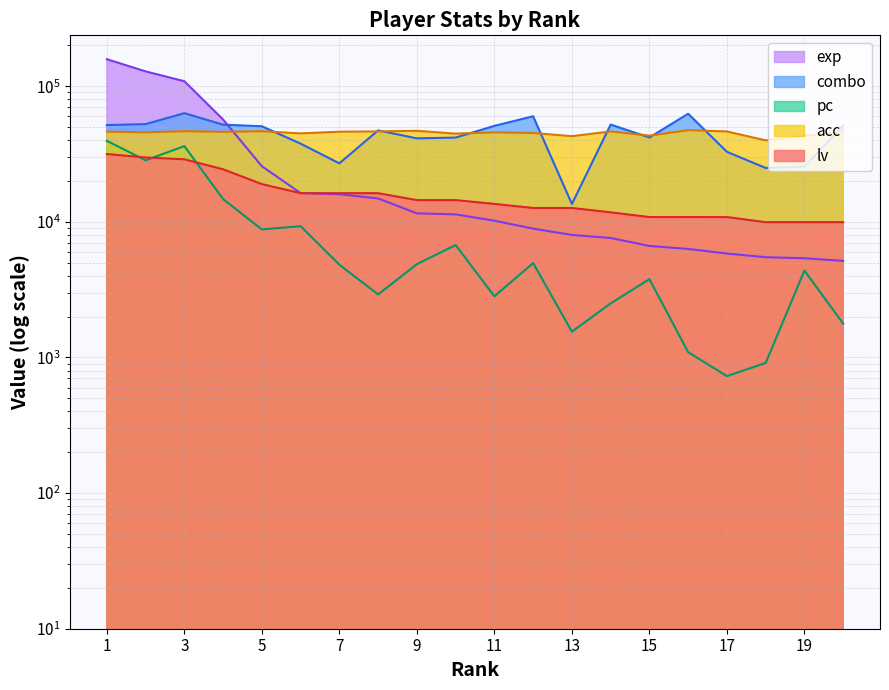

How many values in the acc series are below 46089?

10